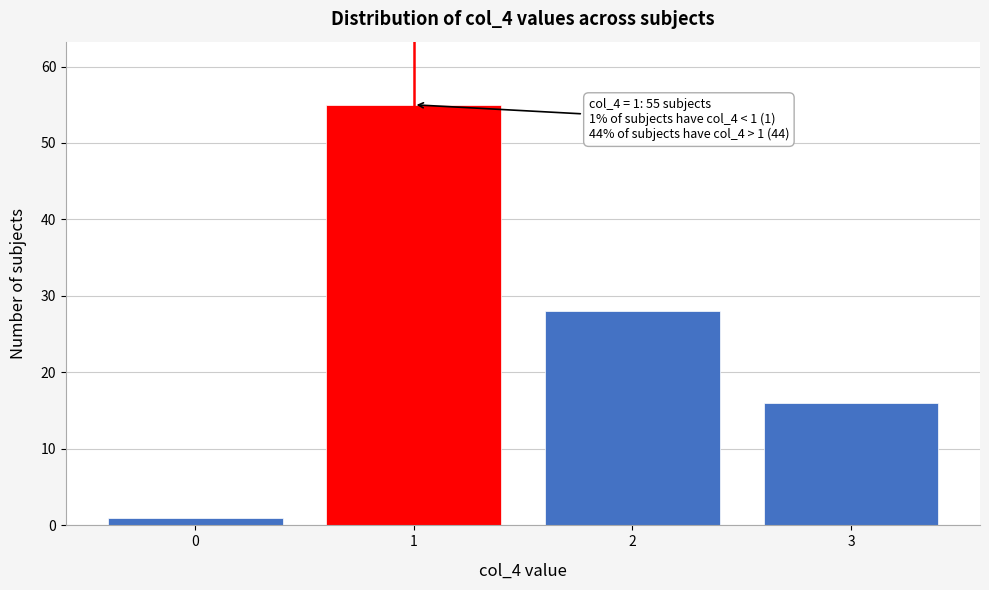

Over which range of the x-axis is the bar tallest?

0.5 to 1.5